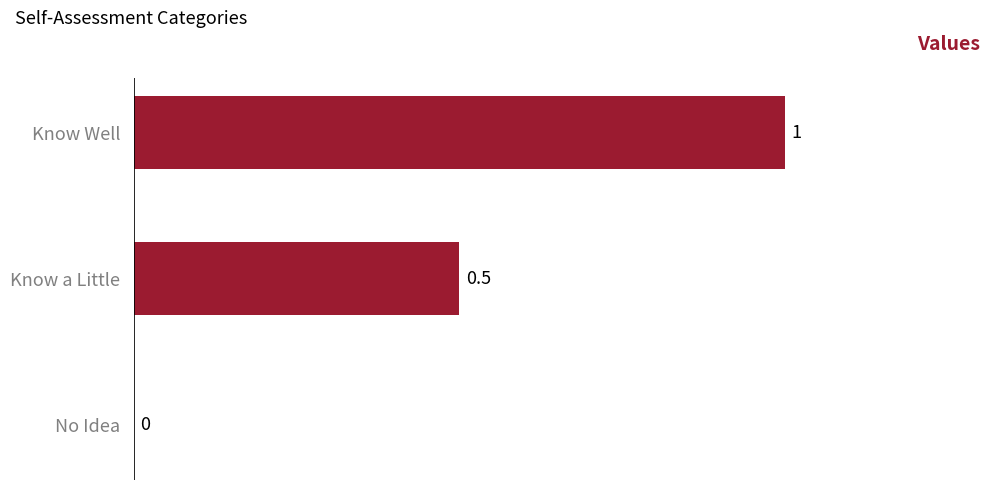

What is the sum of all values?

1.5